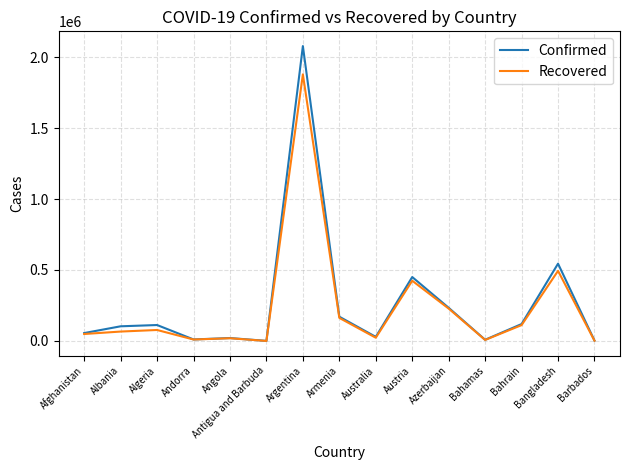

At which category is the sum across all series the highest?

Argentina